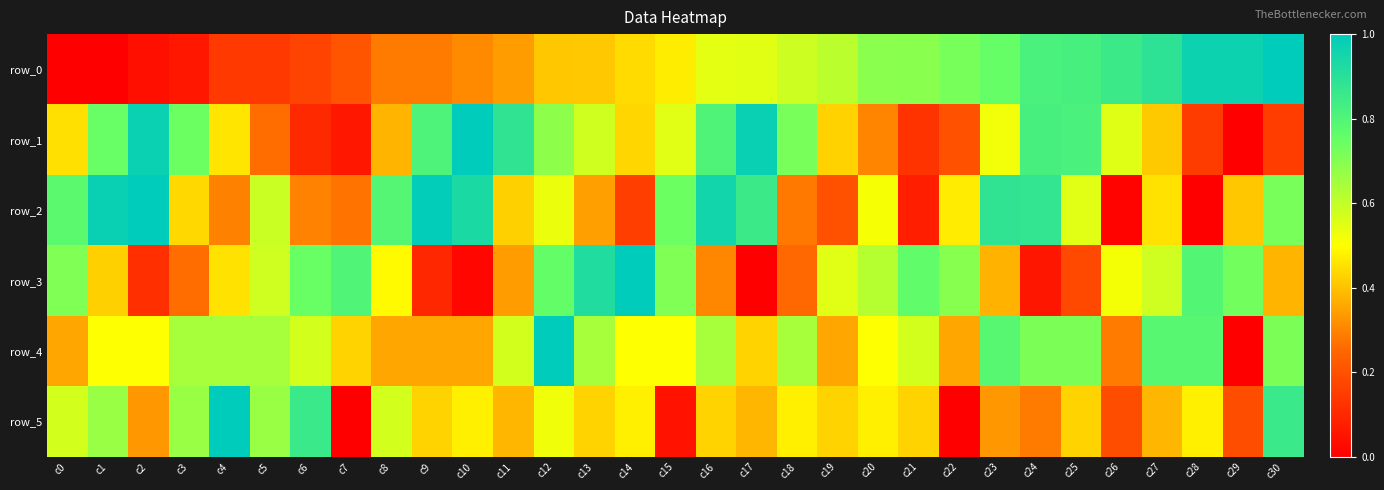

At how many categories does at least one series exceed 0?

31